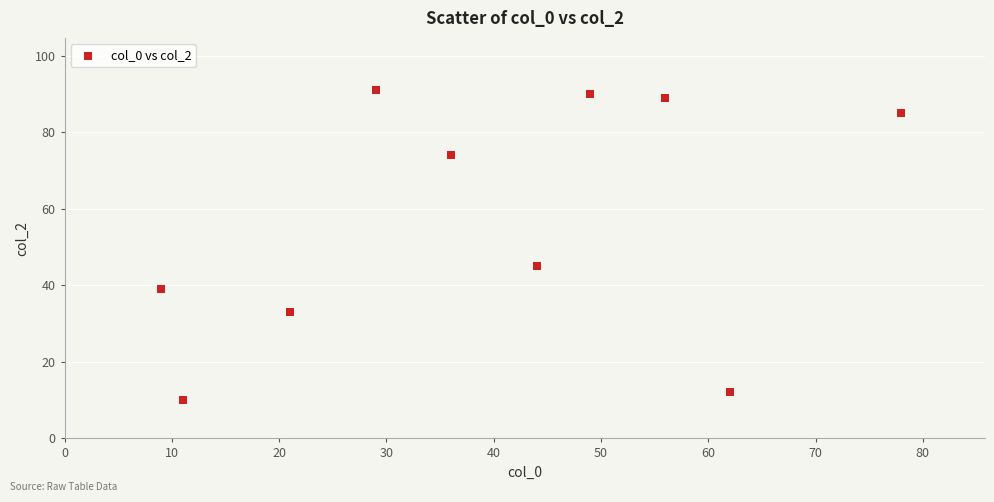

What is the average Y value?

57